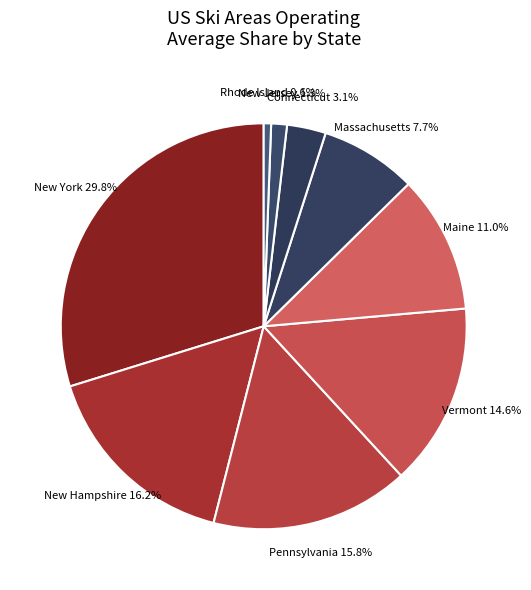

Count the number of slices in the pie.

9